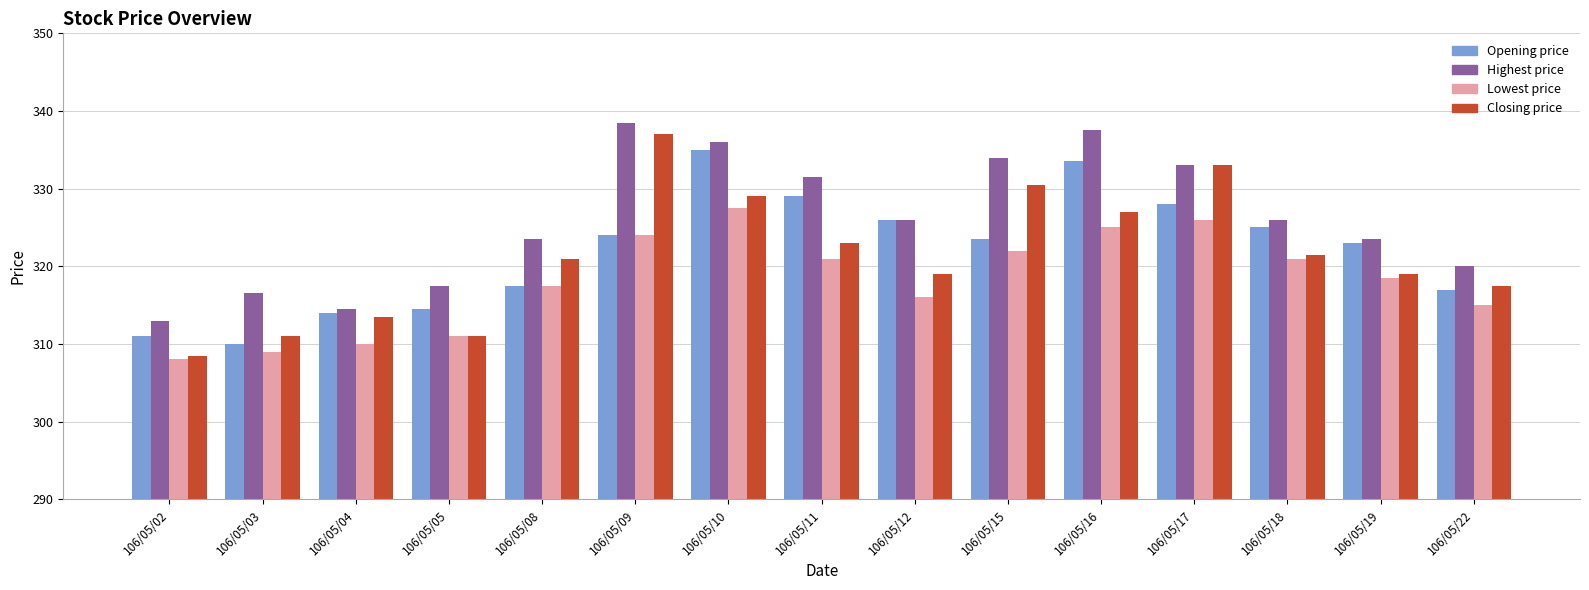

Are the bars grouped side by side (vs. stacked)?

Yes